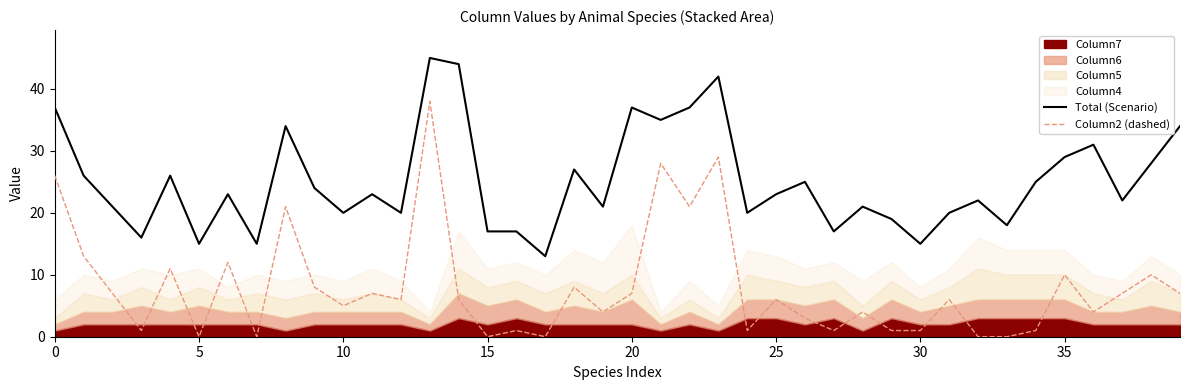

The Total (Scenario) series shows 17 at 16. True or false?

True